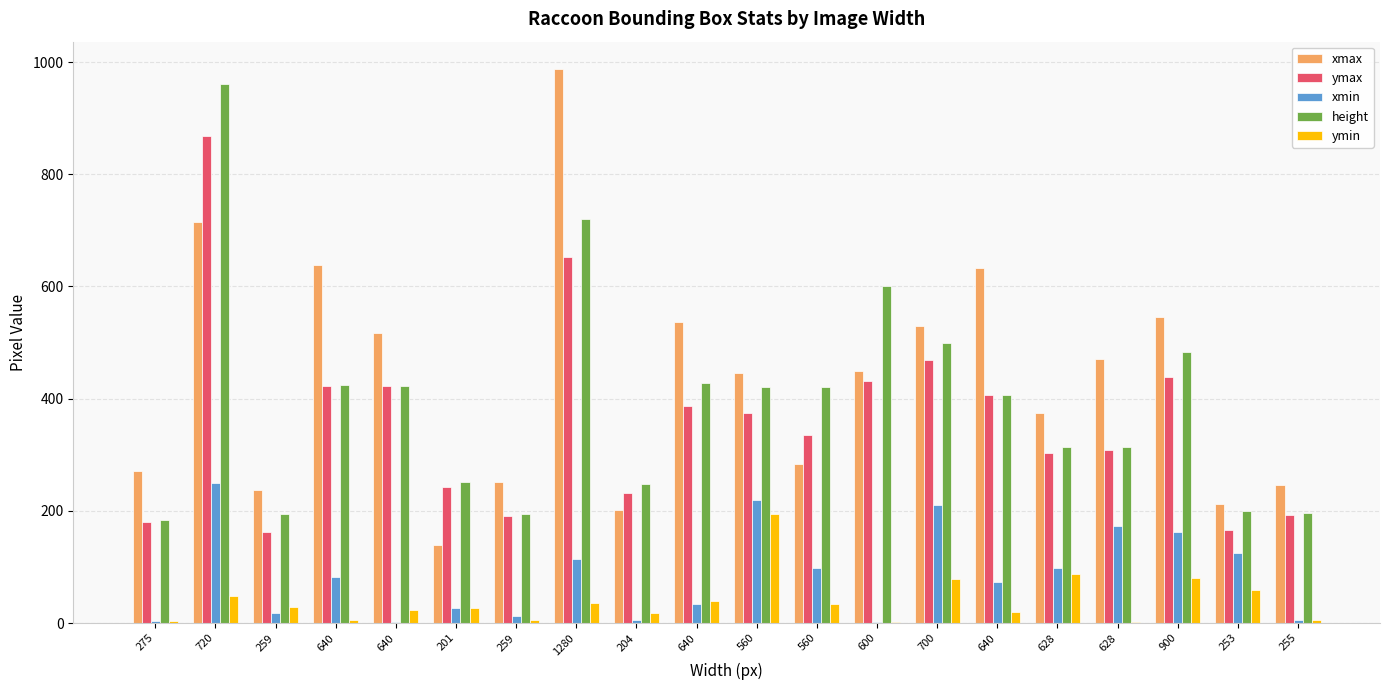

Which label corresponds to the smallest value in the chart?

640